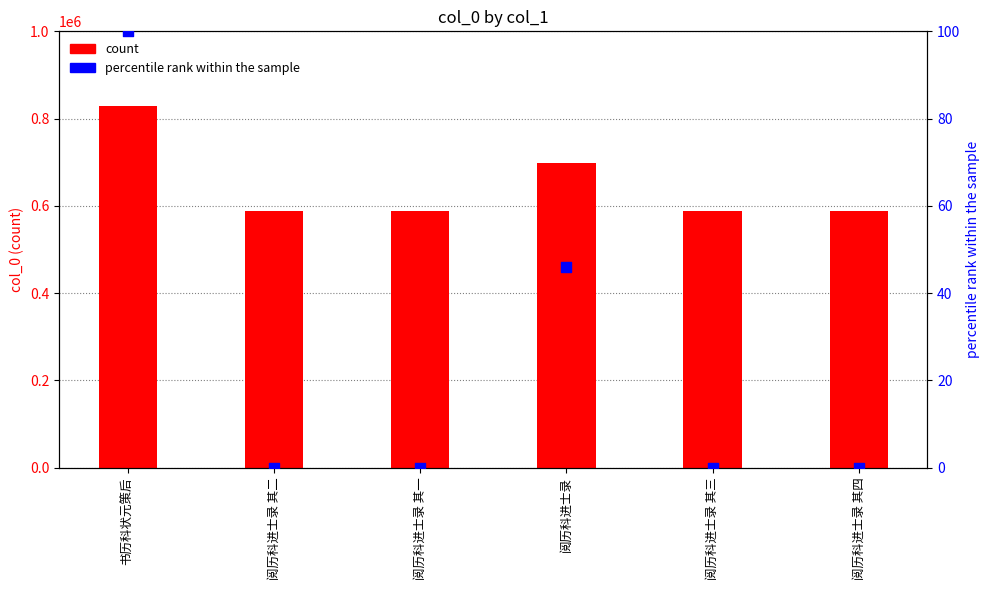

Which series contains the highest Y value?

col_0 count